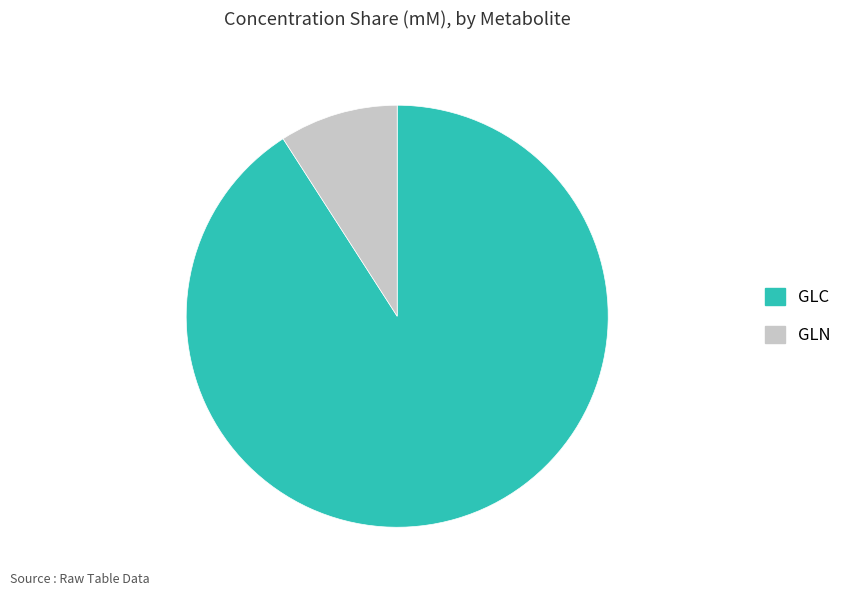

Approximately how many times larger is the value at GLC compared to GLN?

10.0